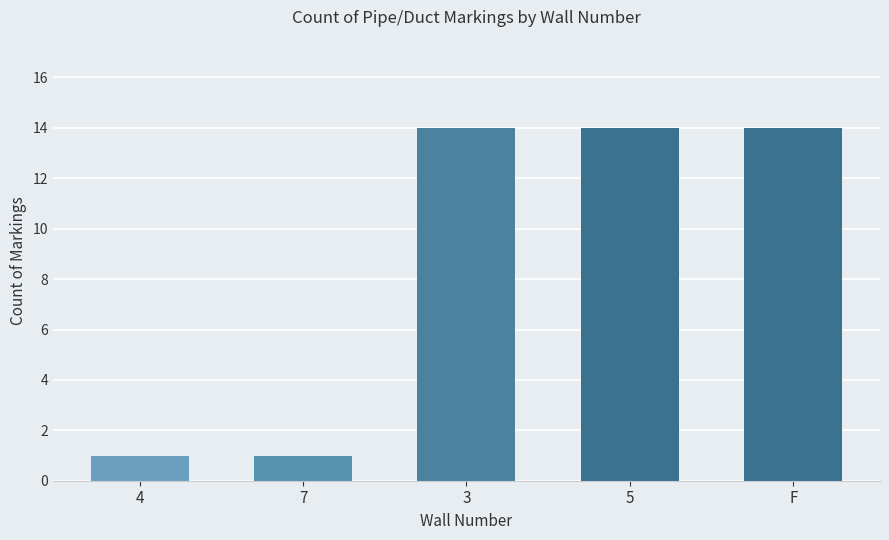

Is it true that the value at 3 is 21?

False